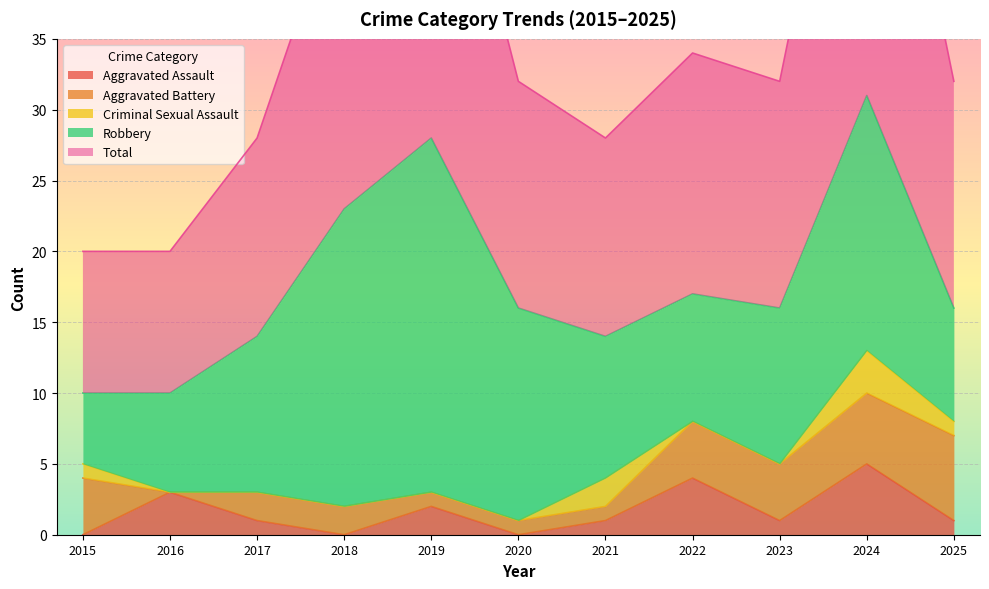

How many interior local valleys does the Total series have?

2